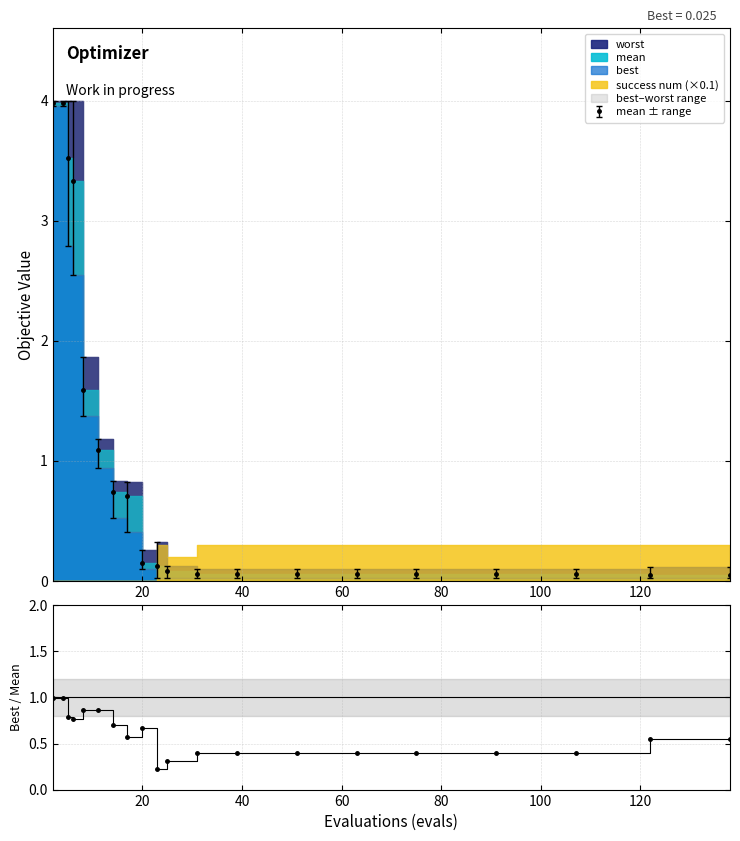

How many interior local peaks does the best / mean series have?

2